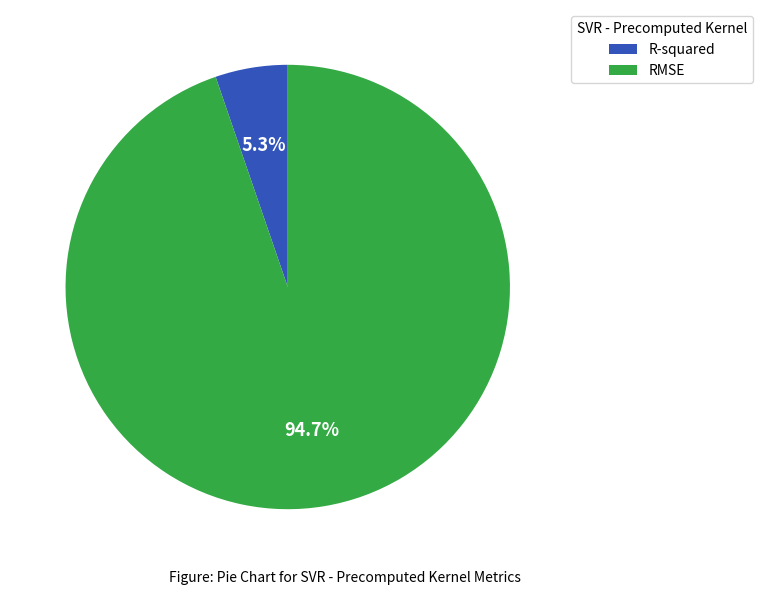

Is there a majority slice in this chart?

Yes